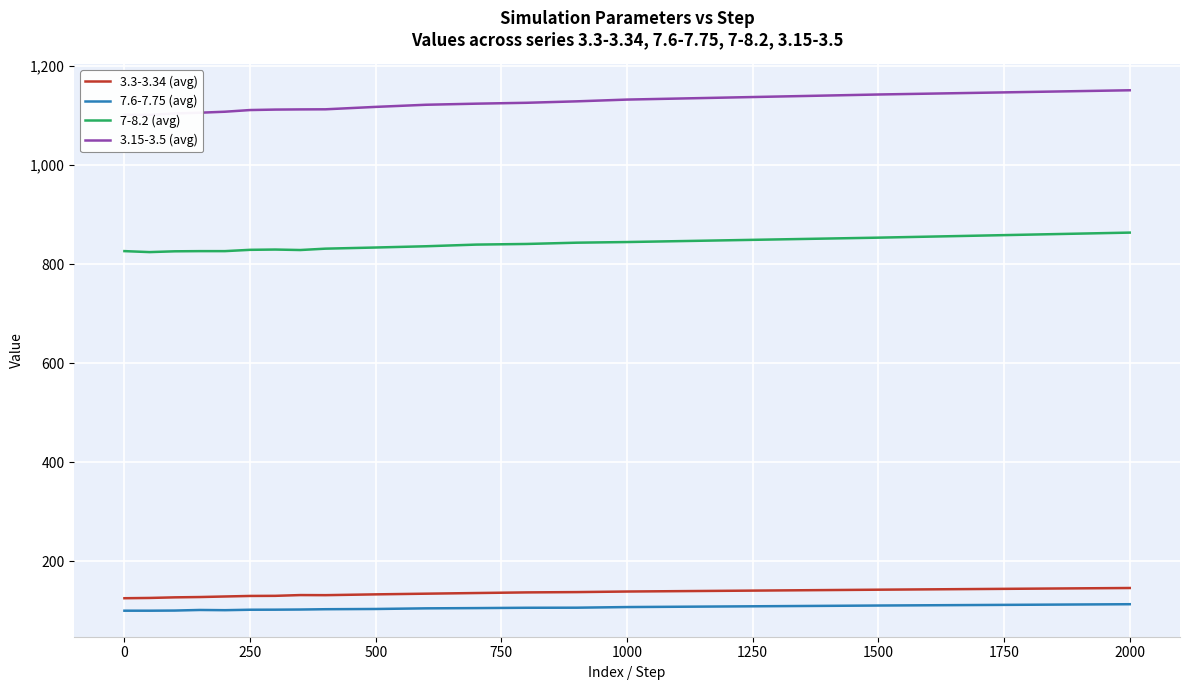

True or false: 7-8.2 (avg) and 7.6-7.75 (avg) intersect in this chart.

False